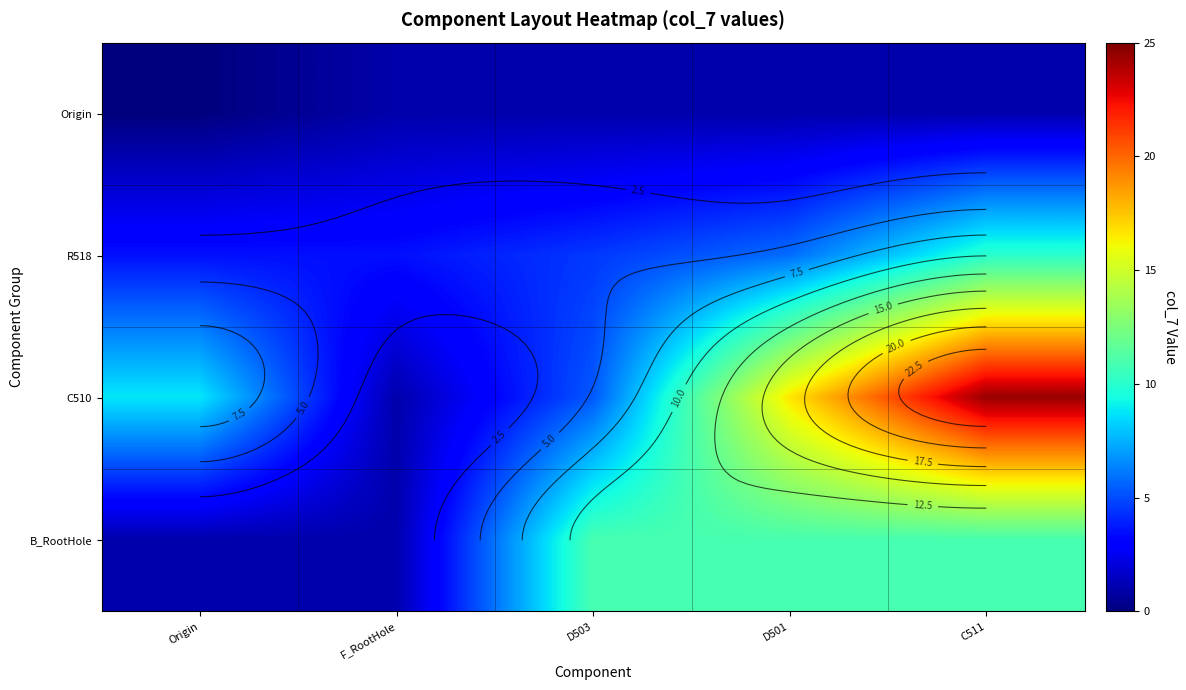

Rank the categories by C510 value from highest to lowest.

C511, D501, Origin, D503, F_RootHole